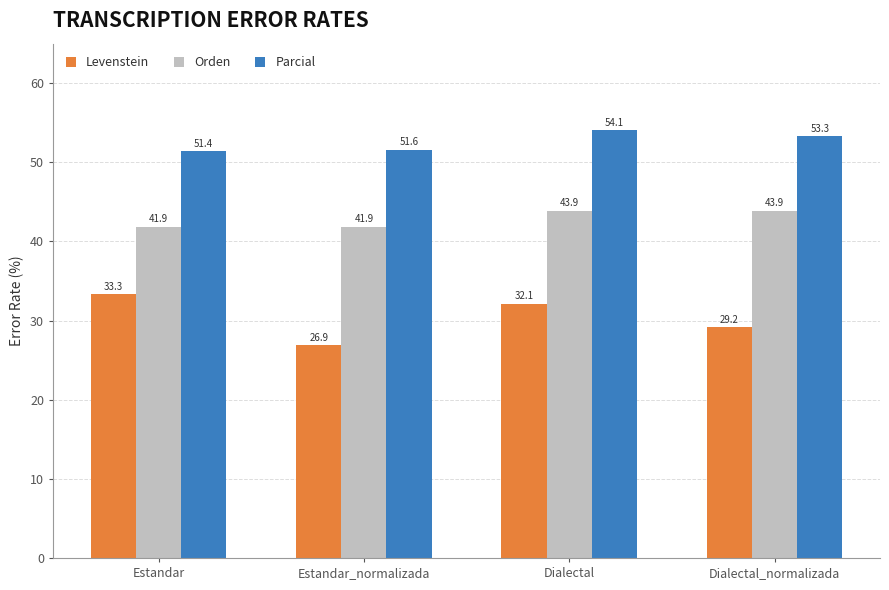

What is the minimum value shown in the chart?

26.9